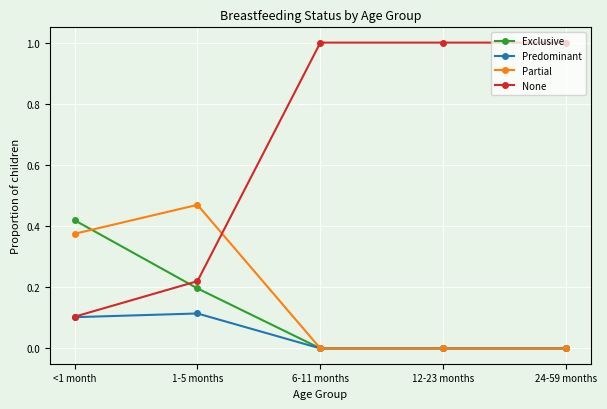

Is it true that None equals 1.3 at 12-23 months?

False